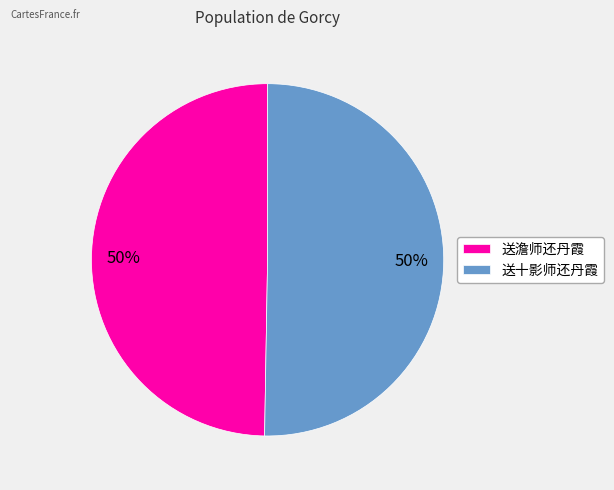

What is the ratio of the value at 送澹师还丹霞 to the value at 送十影师还丹霞?

1.0